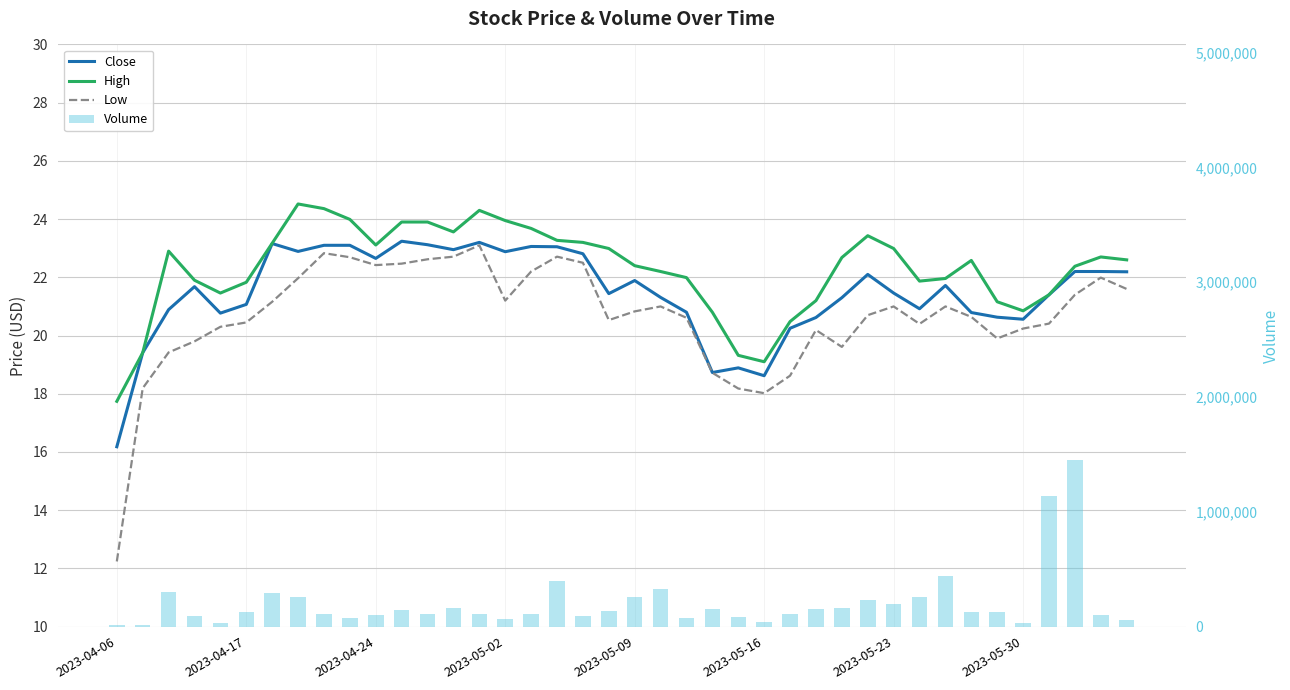

What position from the right is 39?

1